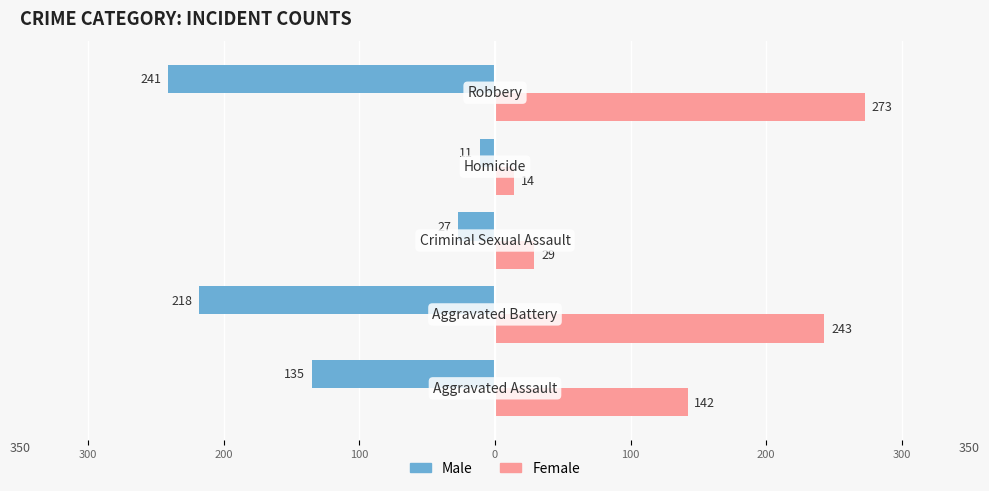

Rank the series by their average value, from highest to lowest.

Female, Male